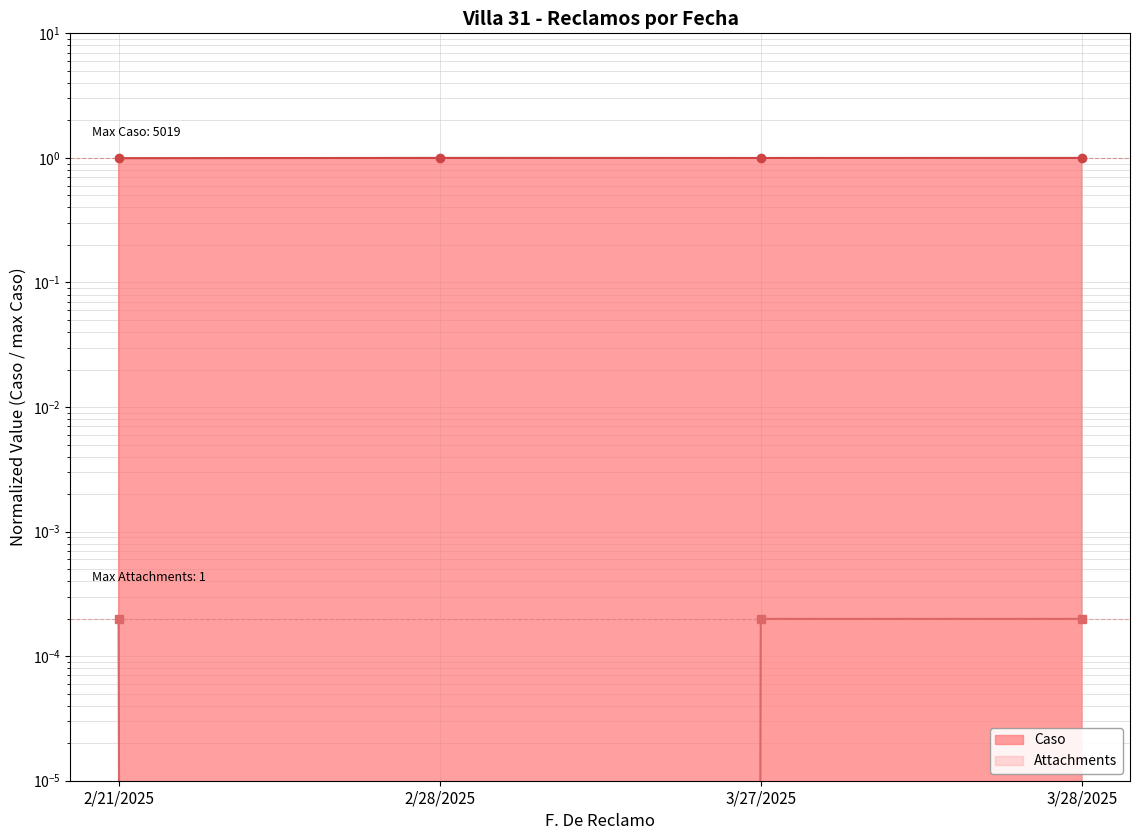

True or false: Attachments has more than 2 interior local peaks.

False